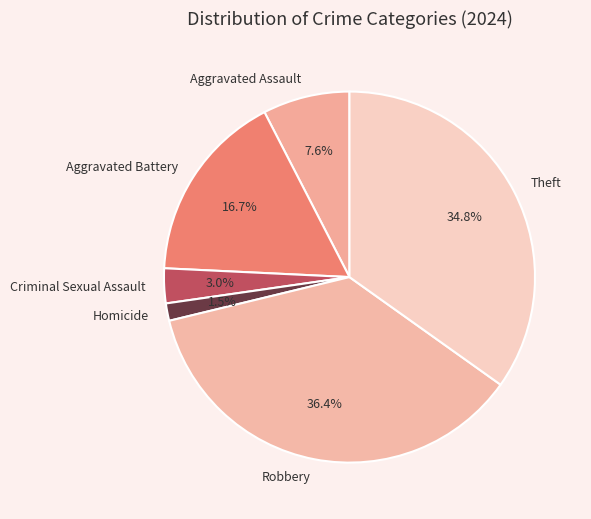

How many segments does this pie chart have?

6